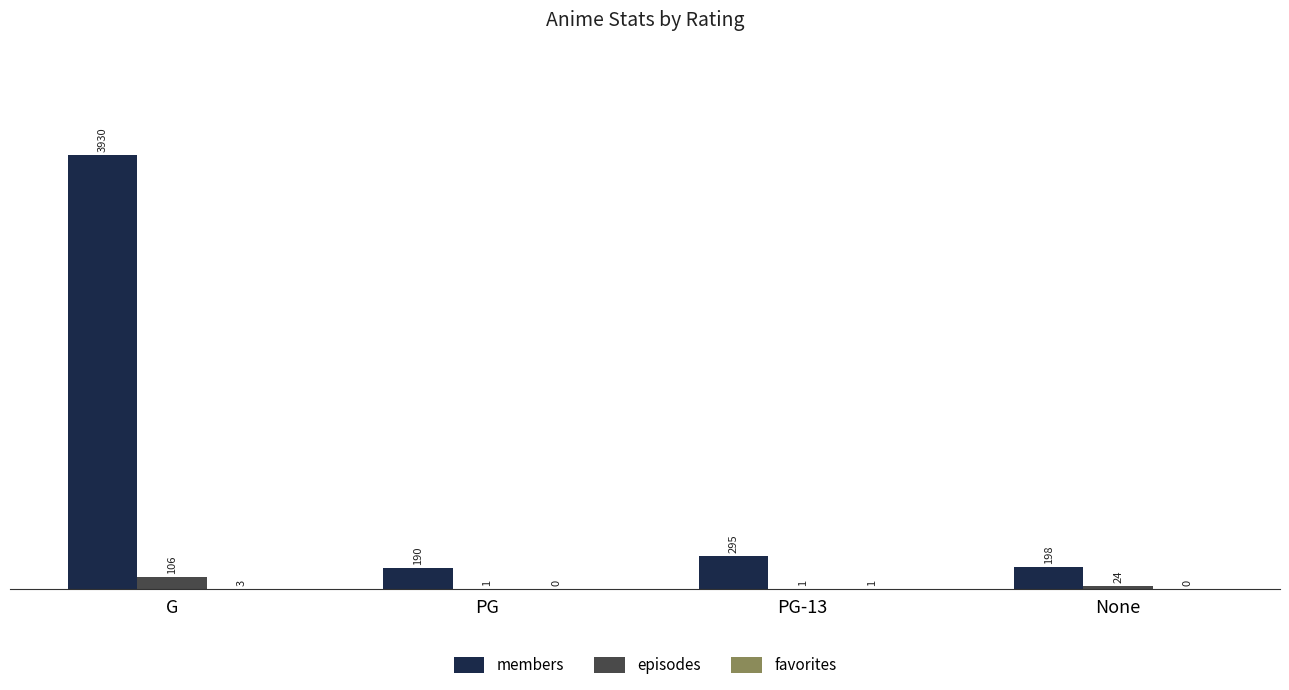

What is the total value across all series at PG?

191